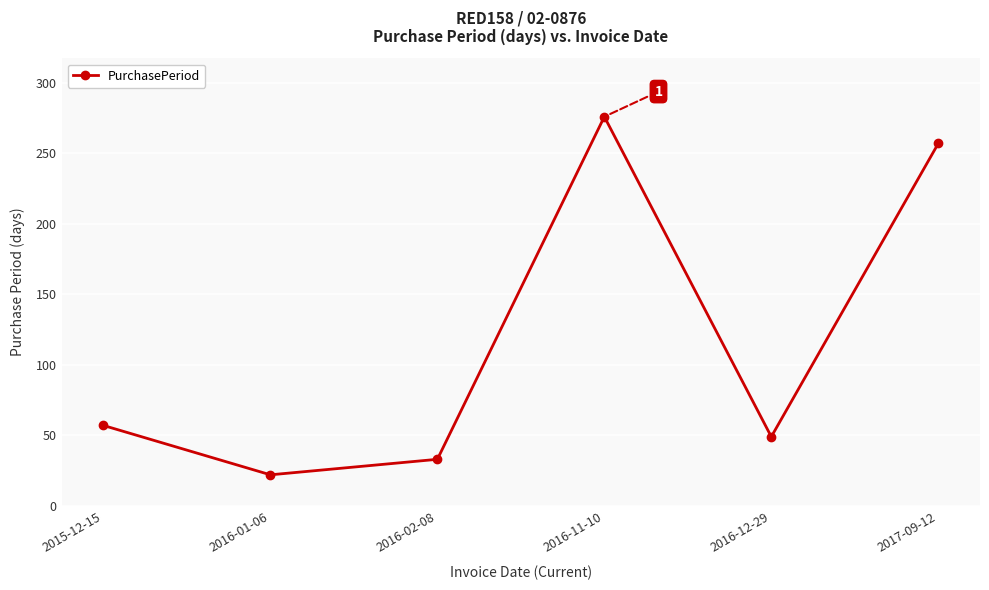

At which label is the value closest to 149?

2015-12-15